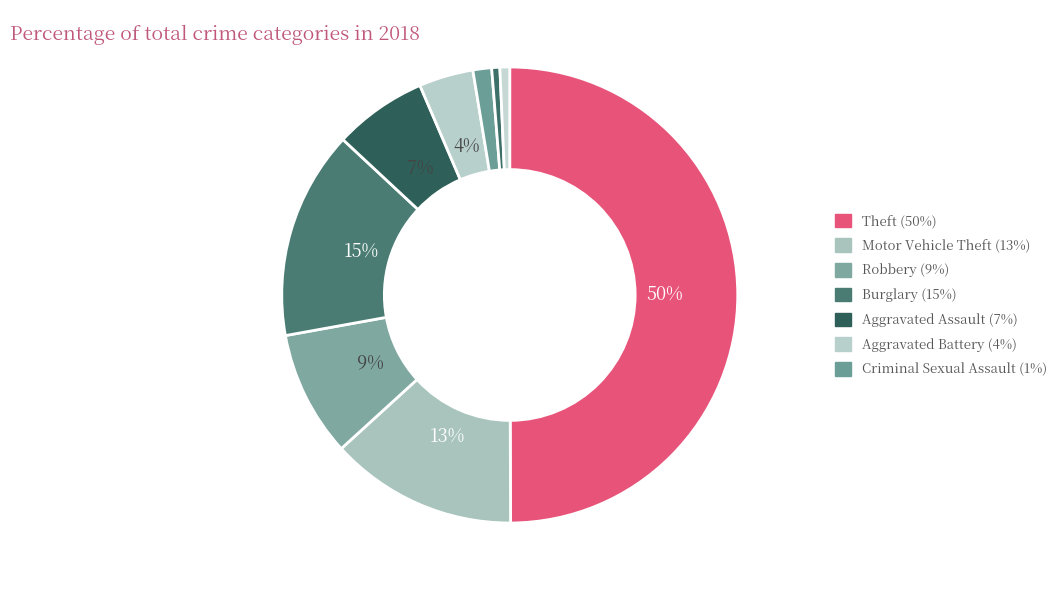

Count the number of slices in the pie.

9